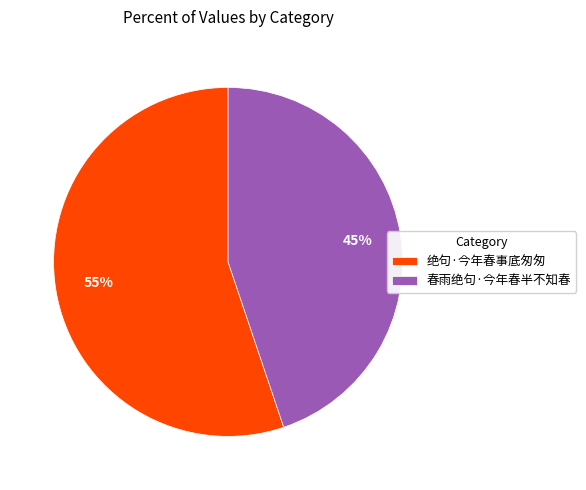

How many slices are in this pie chart?

2